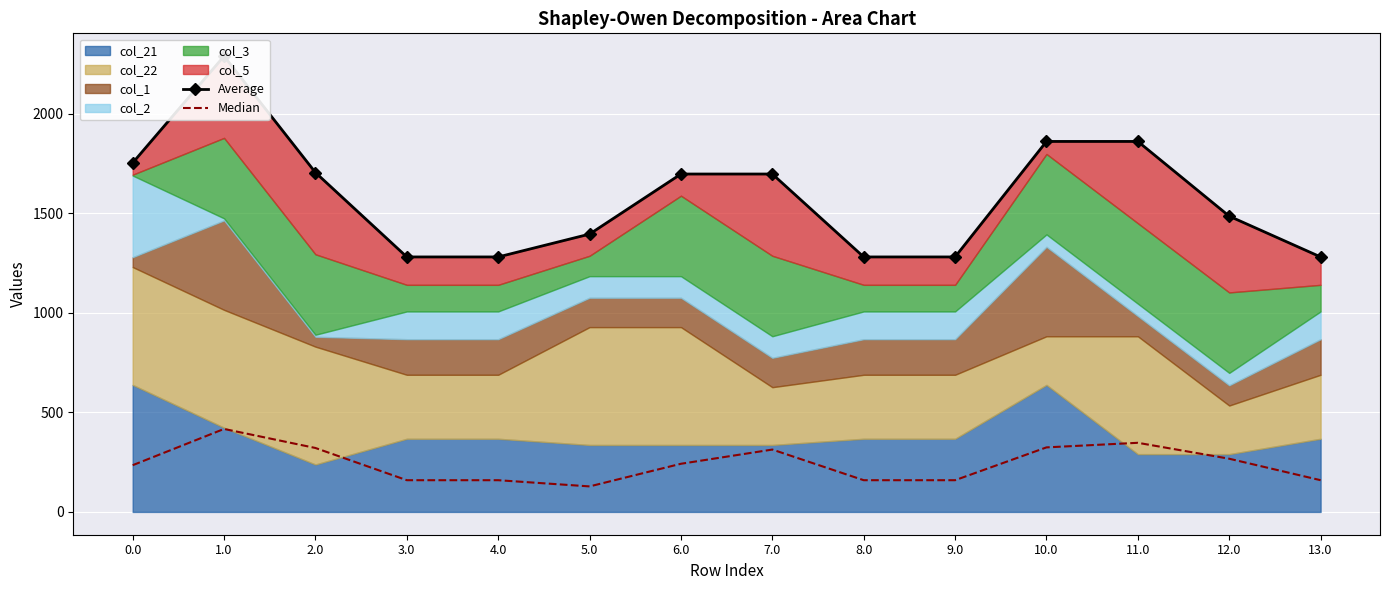

What is the highest value of the Median series?

417.1